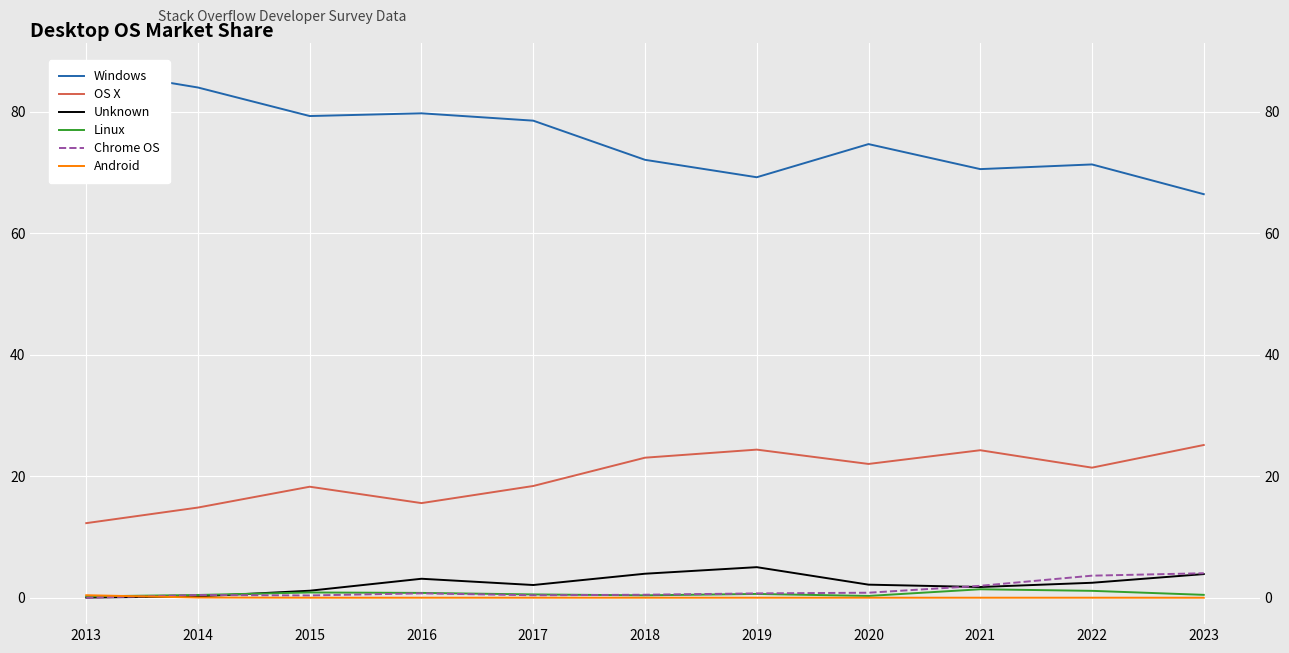

Which series changed the most between 2013 and 2014?

Windows